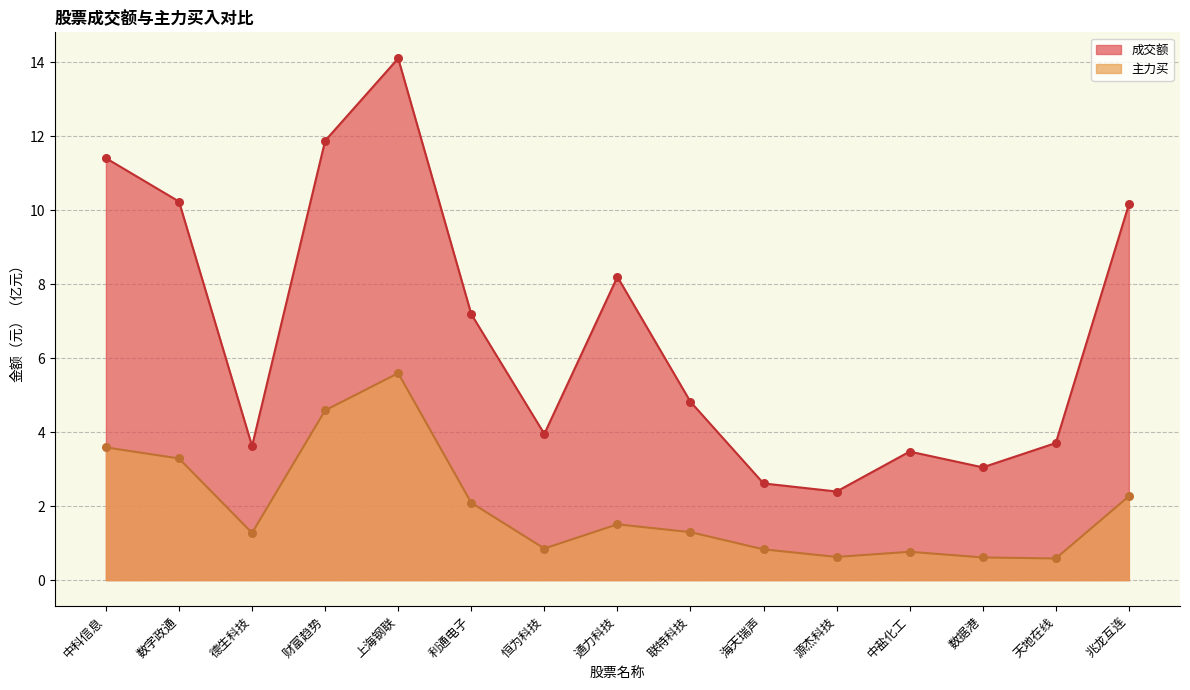

At which category is the sum across all series the highest?

上海钢联